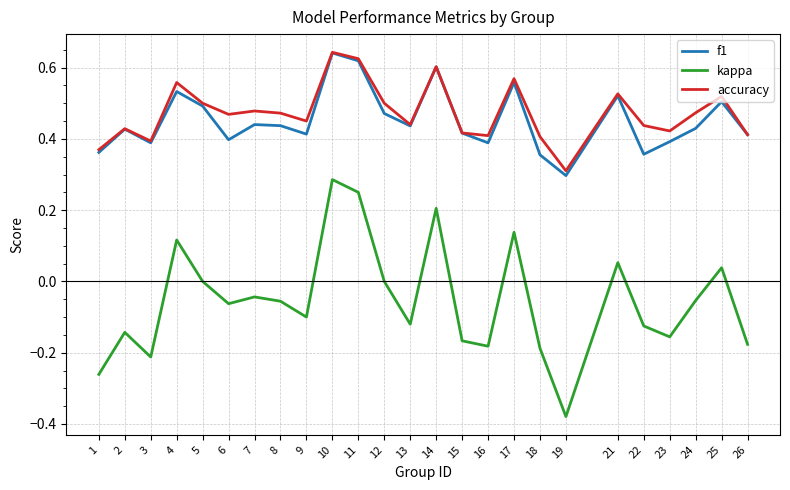

What are all the series names shown in the legend?

f1, kappa, accuracy